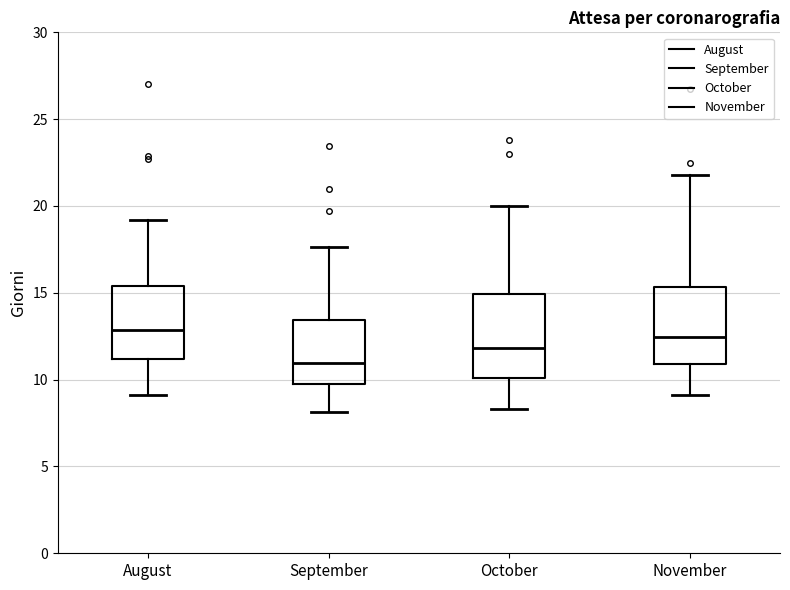

Where does the lower whisker of the box for November end on the y-axis? The values are not printed on the chart, so give them approximately, as read against the axis.

9.0